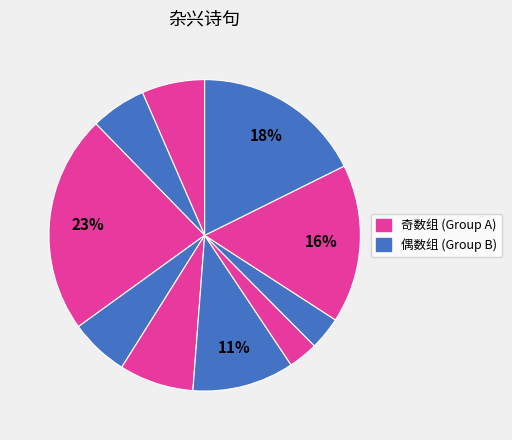

How many segments does this pie chart have?

10